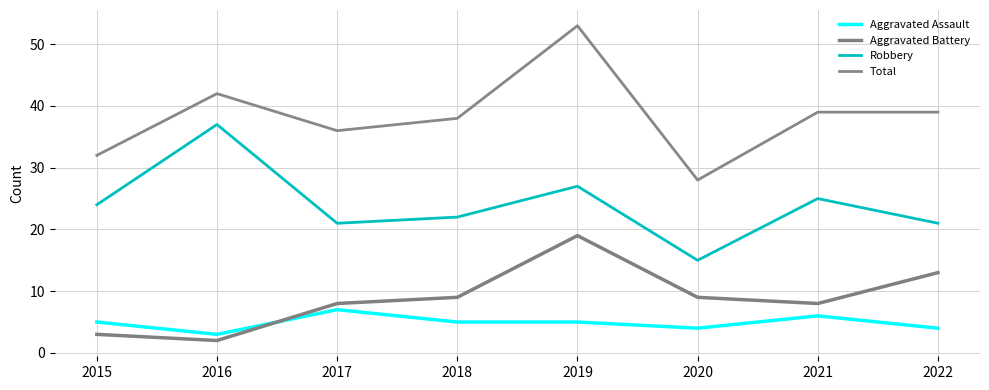

How many categories are shown in the chart?

8